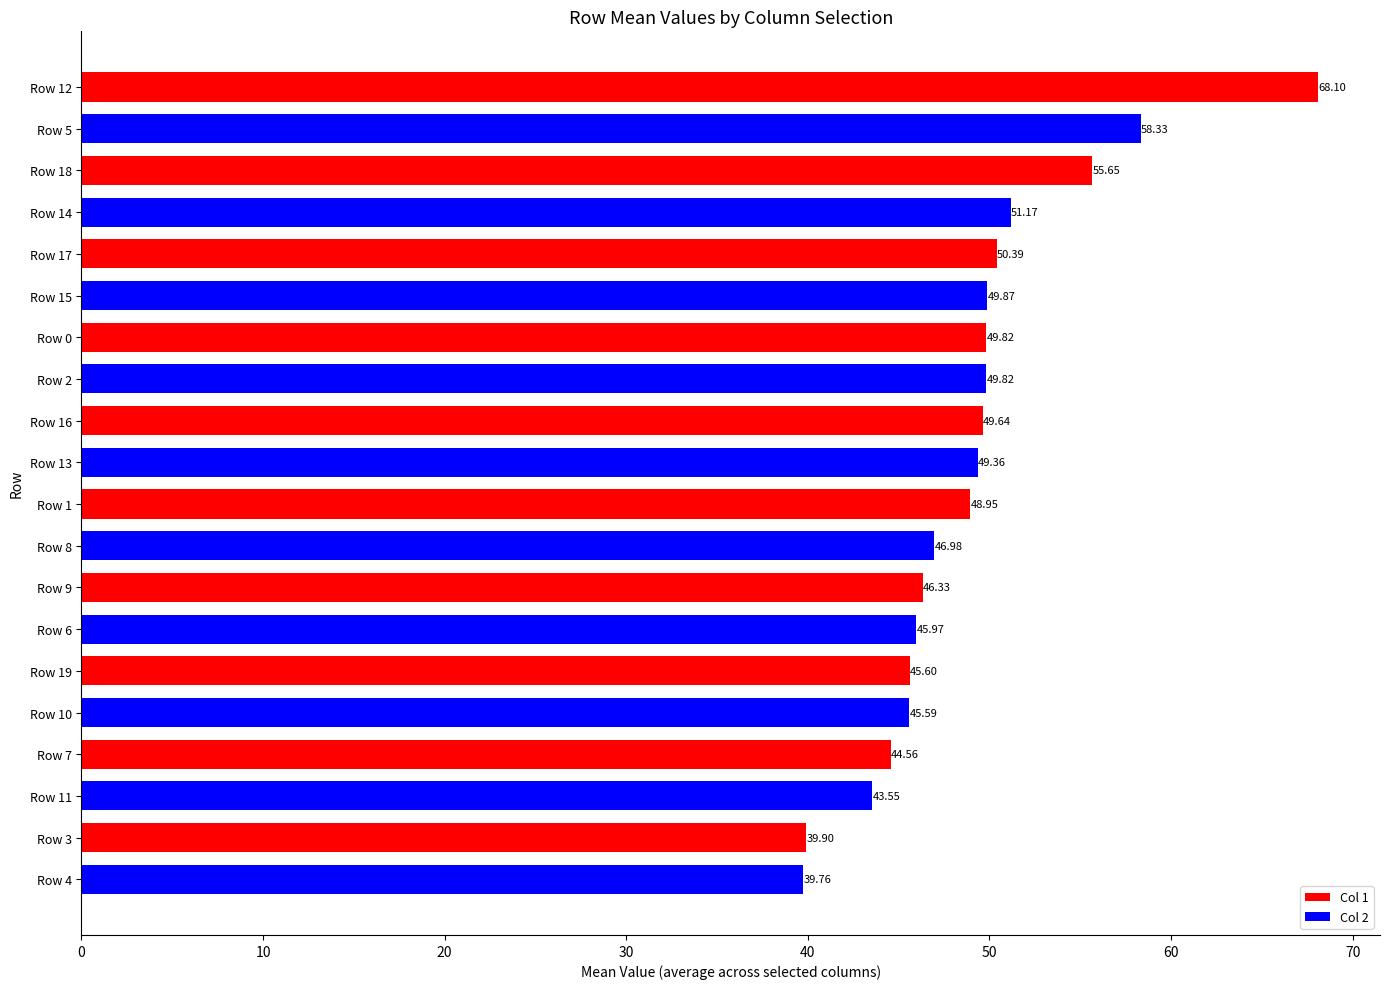

What is the ratio of the value at Row 12 to the value at Row 14?

1.3